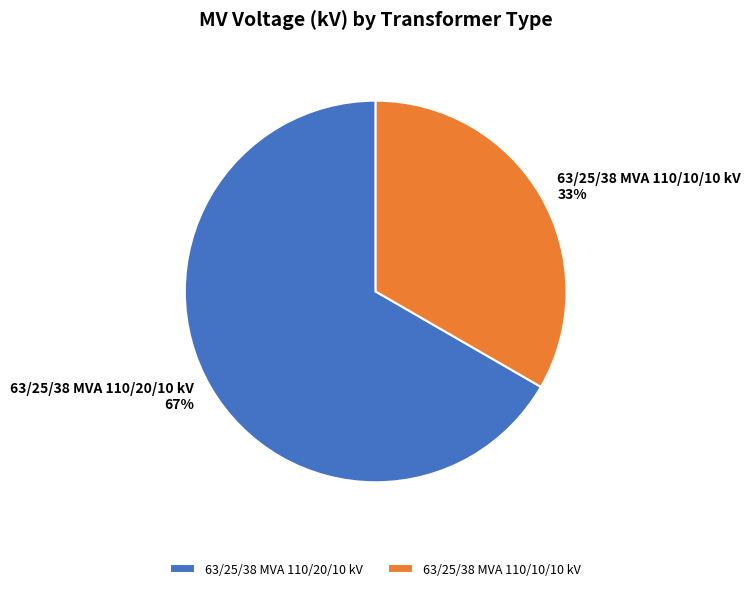

To the nearest percent, what percentage of the pie is 63/25/38 MVA 110/20/10 kV?

67%